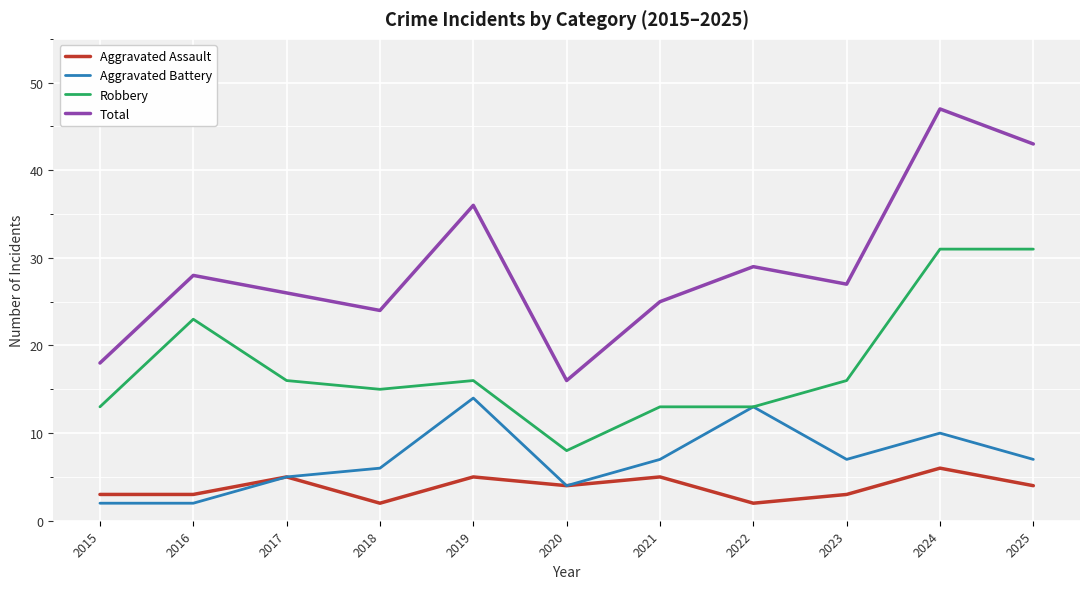

What is the sum of the Total values at 2022 and 2015?

47